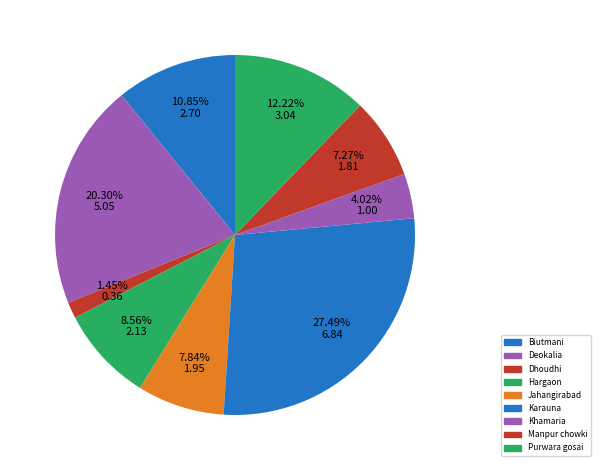

Which slice is the smallest?

Dhoudhi